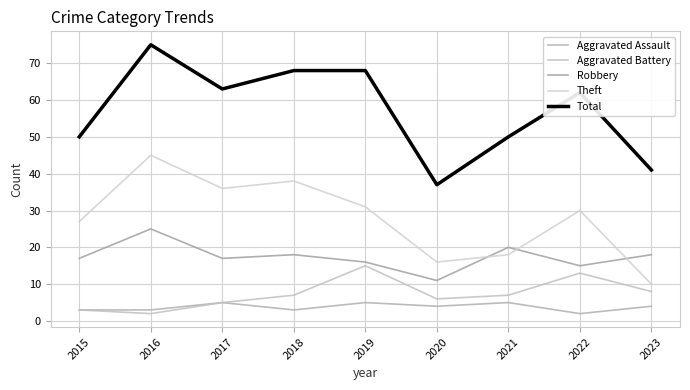

At which category does the chart reach its minimum across all series?

2022